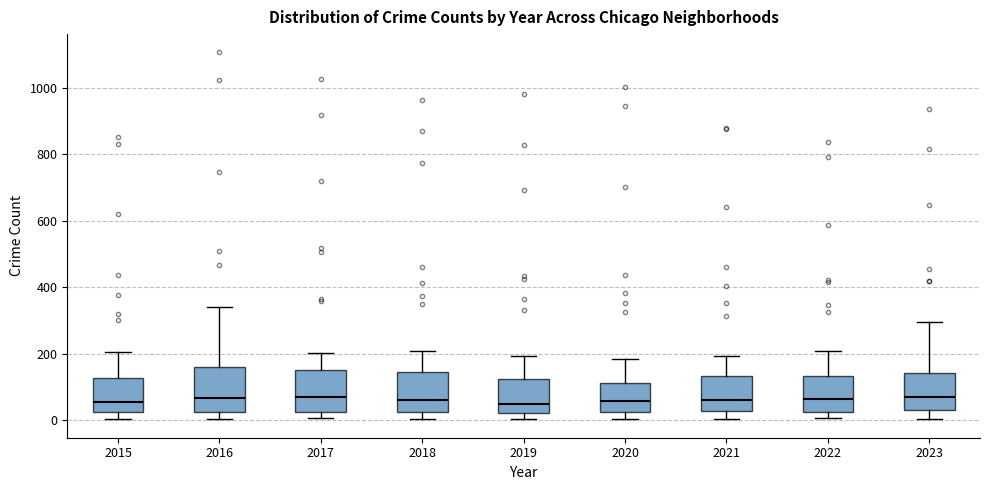

Reading left to right, read every box against the y-axis: the position of its median line, the range the box covers, and the ends of its whiskers. The values are not printed on the chart, so give them approximately, as read against the axis.

2015: median 60, box 20 to 120, whiskers 0 to 200
2016: median 60, box 20 to 160, whiskers 0 to 340
2017: median 60, box 20 to 160, whiskers 0 to 200
2018: median 60, box 20 to 140, whiskers 0 to 200
2019: median 40, box 20 to 120, whiskers 0 to 200
2020: median 60, box 20 to 120, whiskers 0 to 180
2021: median 60, box 20 to 140, whiskers 0 to 200
2022: median 60, box 20 to 140, whiskers 0 to 200
2023: median 60, box 20 to 140, whiskers 0 to 300